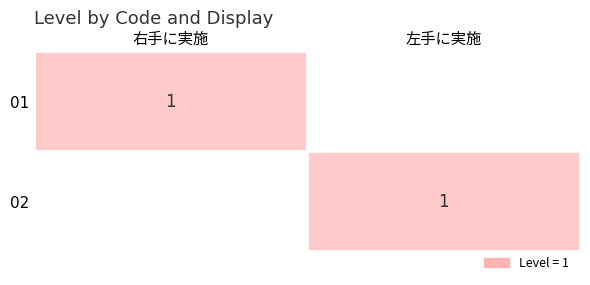

The 01 series shows 1 at 右手に実施. True or false?

True